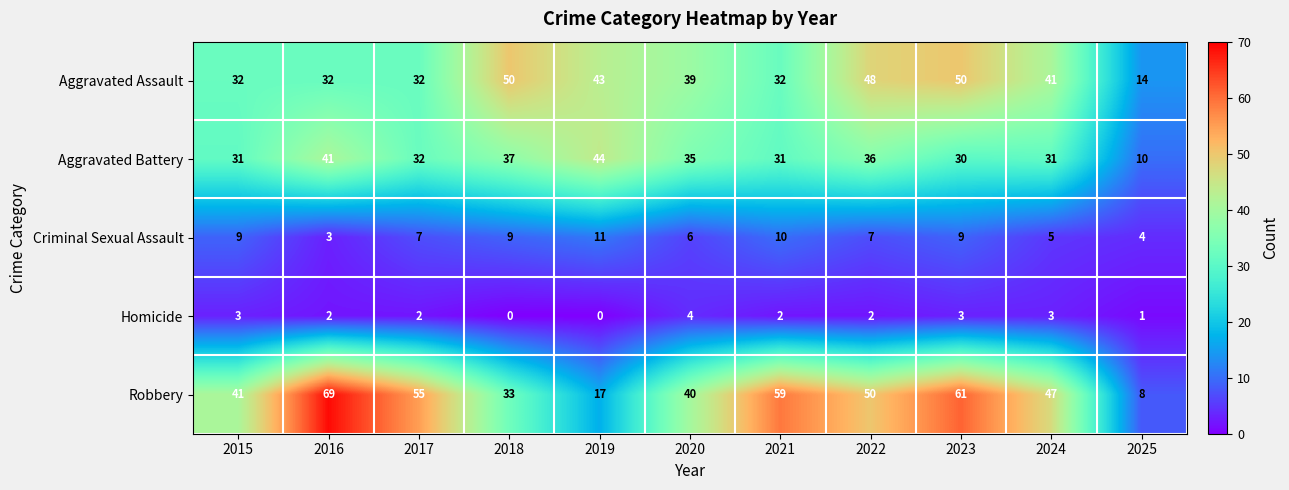

What is the total value across all series at 2021?

134